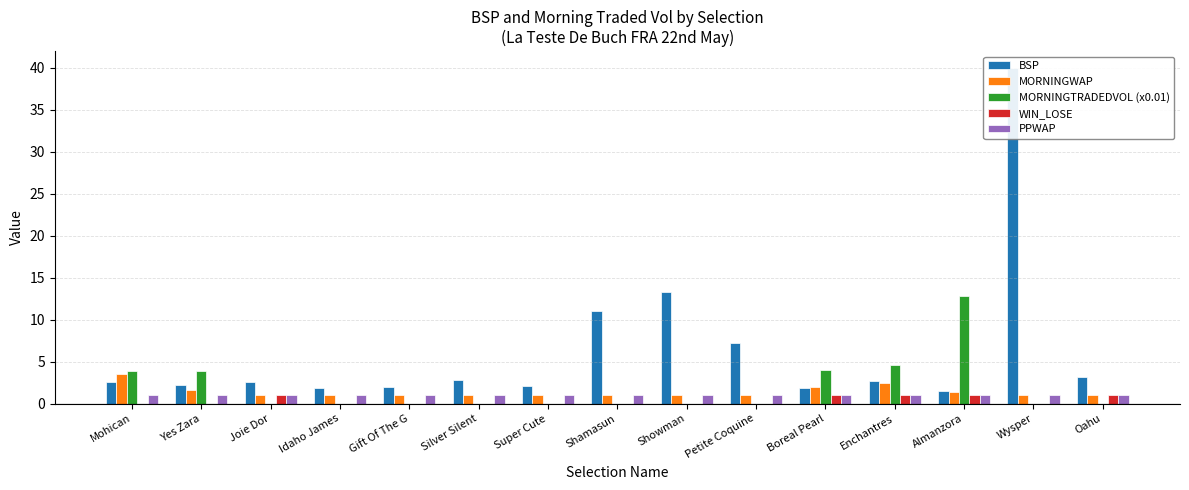

At how many categories does at least one series exceed 16?

1